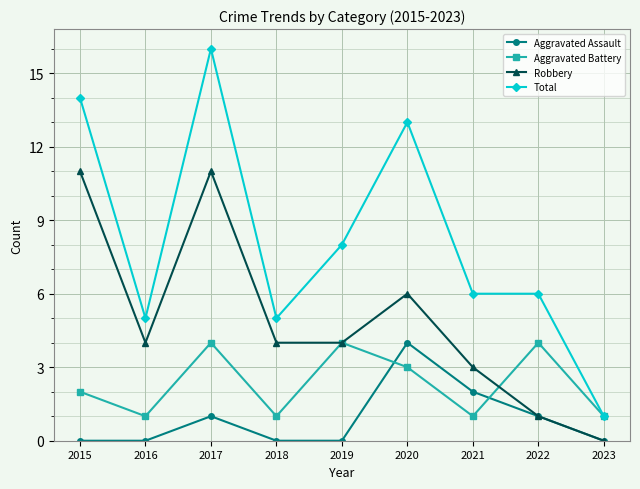

The value of Aggravated Battery at 2023 is 2. True or false?

False